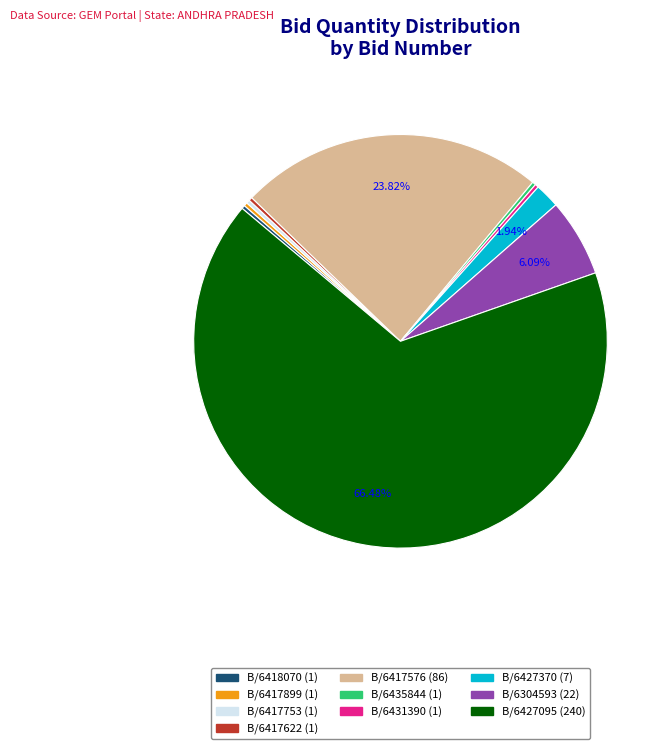

True or false: GEM/2025/B/6427370 accounts for 13% of the total.

False